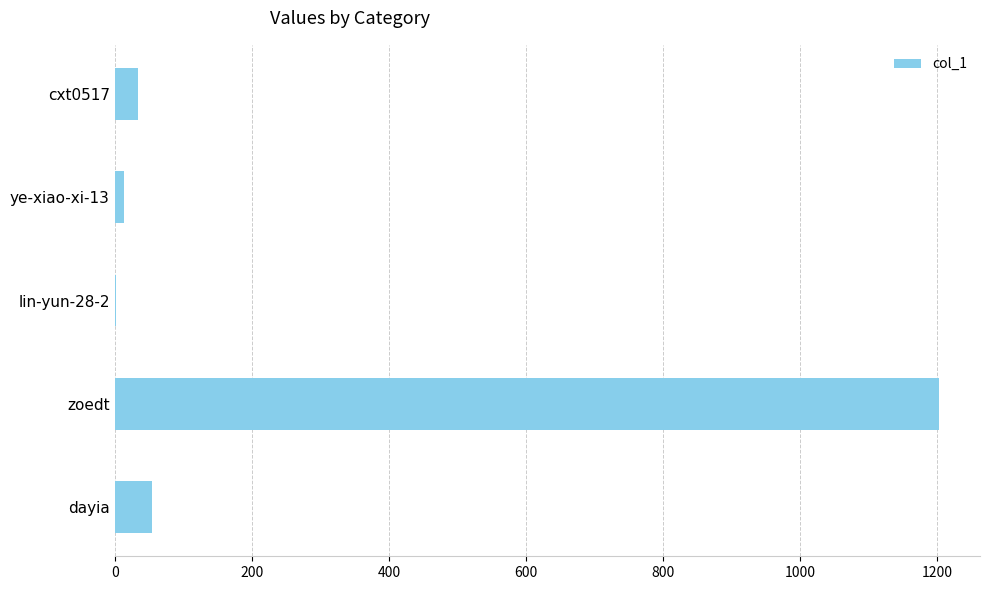

Is it true that the value at cxt0517 is 34?

True